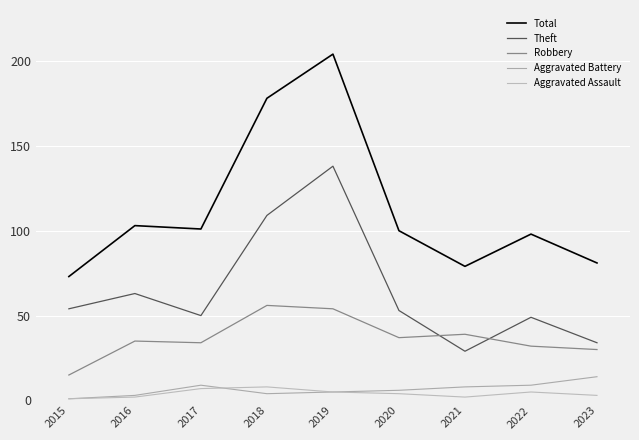

Is the value of Aggravated Battery at 2016 greater than the value of Robbery at 2018?

No